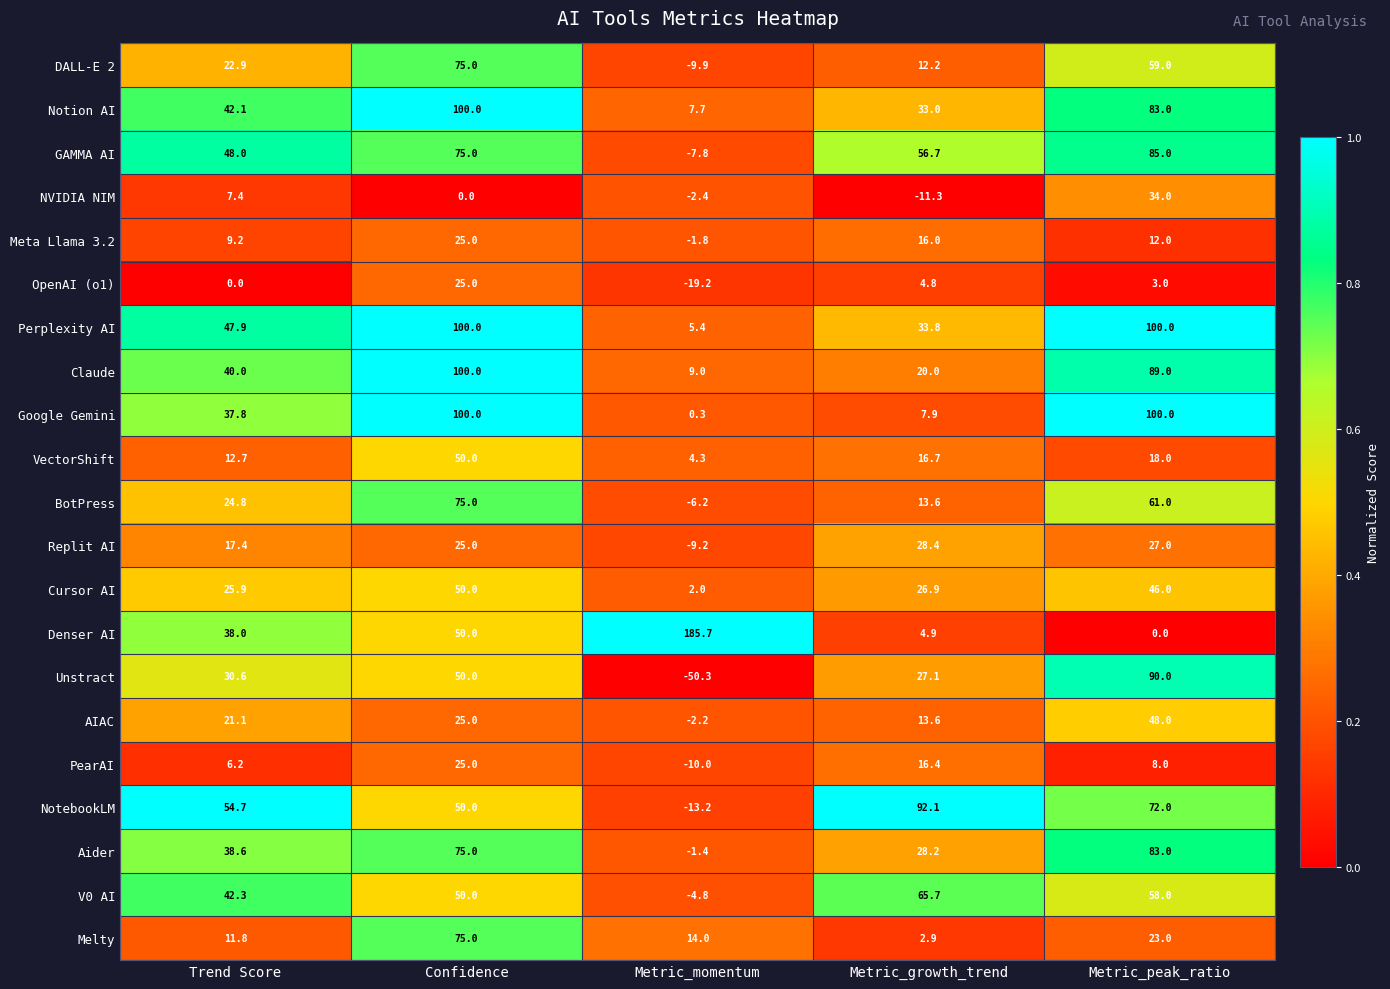

True or false: PearAI has a value of 8.7 at Trend Score.

False